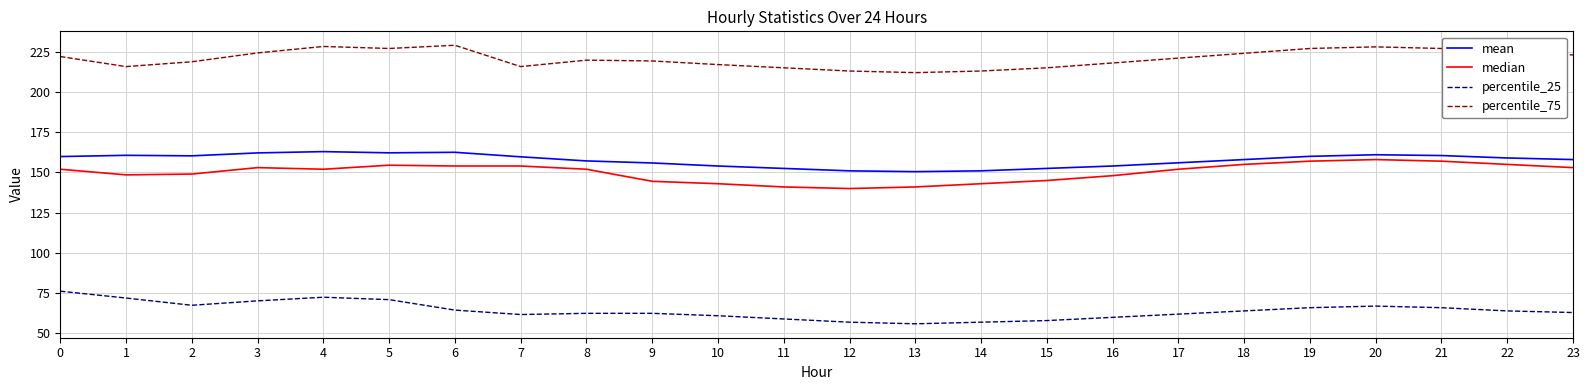

The value of percentile_75 at 19 is 227.0. True or false?

True